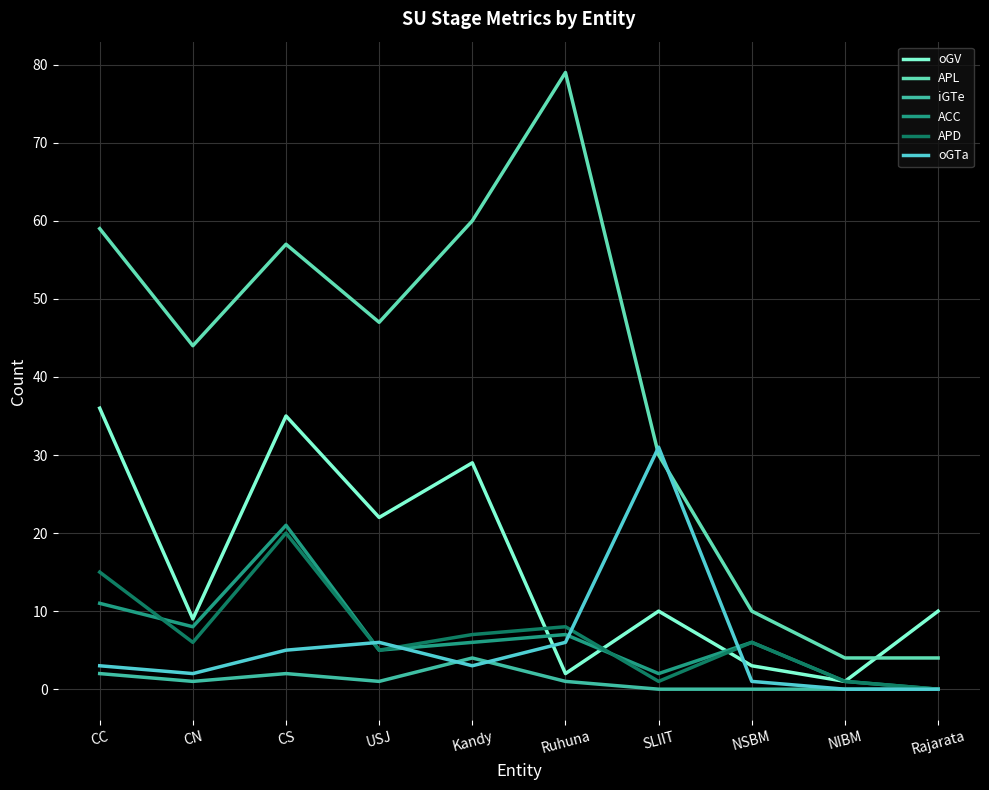

Which series has the largest range (max minus min)?

APL